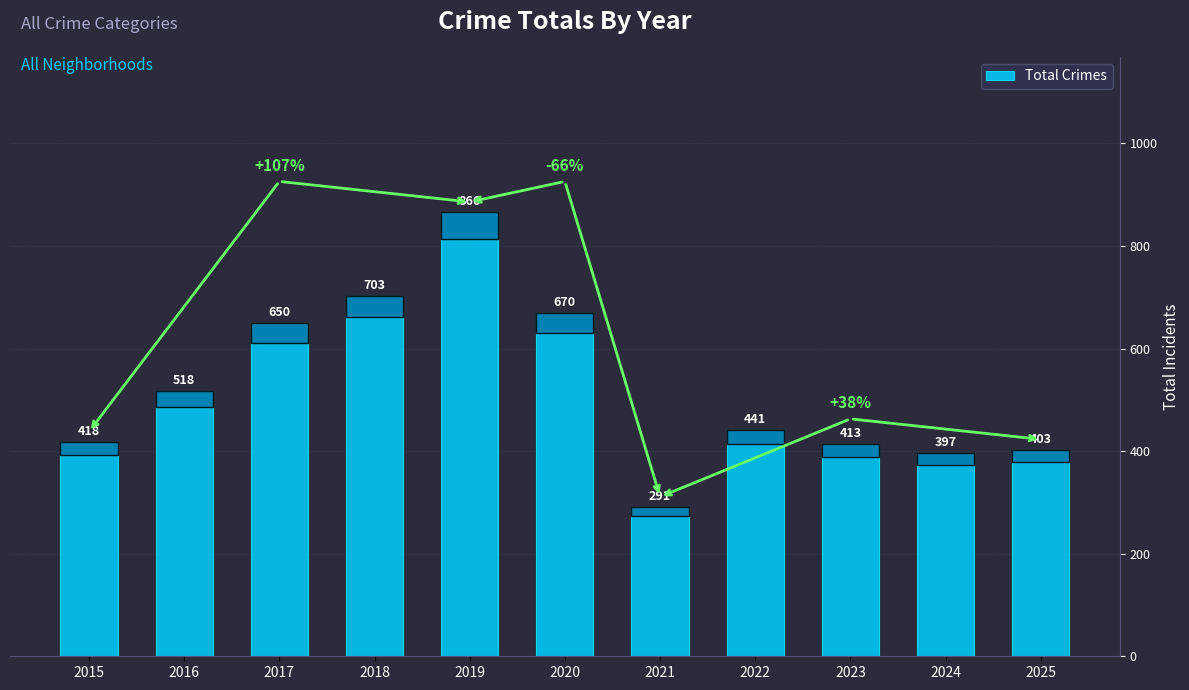

List the labels in order of value, largest first.

2019, 2018, 2020, 2017, 2016, 2022, 2015, 2023, 2025, 2024, 2021